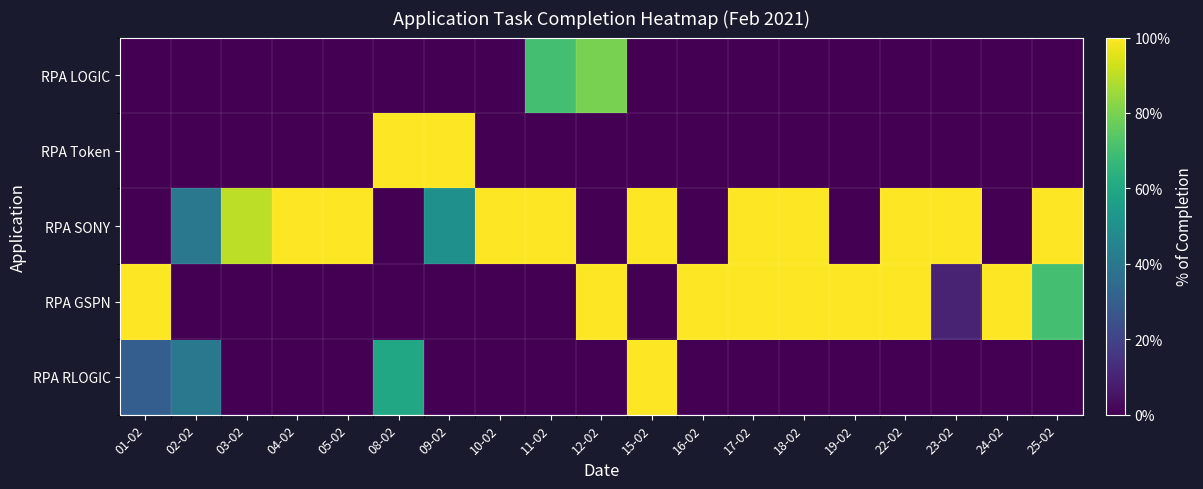

Reading left to right, what are all the values shown in this chart?

RPA RLOGIC: 01-02=0.3	02-02=0.4	03-02=-0.1	04-02=-0.1	05-02=-0.1	08-02=0.6	09-02=-0.1	10-02=-0.1	11-02=-0.1	12-02=-0.1	15-02=1.0	16-02=-0.1	17-02=-0.1	18-02=-0.1	19-02=-0.1	22-02=-0.1	23-02=-0.1	24-02=-0.1	25-02=-0.1
RPA GSPN: 01-02=1.0	02-02=-0.1	03-02=-0.1	04-02=-0.1	05-02=-0.1	08-02=-0.1	09-02=-0.1	10-02=-0.1	11-02=-0.1	12-02=1.0	15-02=-0.1	16-02=1.0	17-02=1.0	18-02=1.0	19-02=1.0	22-02=1.0	23-02=0.1	24-02=1.0	25-02=0.7
RPA SONY: 01-02=-0.1	02-02=0.4	03-02=0.9	04-02=1.0	05-02=1.0	08-02=-0.1	09-02=0.5	10-02=1.0	11-02=1.0	12-02=-0.1	15-02=1.0	16-02=-0.1	17-02=1.0	18-02=1.0	19-02=-0.1	22-02=1.0	23-02=1.0	24-02=-0.1	25-02=1.0
RPA Token: 01-02=-0.1	02-02=-0.1	03-02=-0.1	04-02=-0.1	05-02=-0.1	08-02=1.0	09-02=1.0	10-02=-0.1	11-02=-0.1	12-02=-0.1	15-02=-0.1	16-02=-0.1	17-02=-0.1	18-02=-0.1	19-02=-0.1	22-02=-0.1	23-02=-0.1	24-02=-0.1	25-02=-0.1
RPA LOGIC: 01-02=-0.1	02-02=-0.1	03-02=-0.1	04-02=-0.1	05-02=-0.1	08-02=-0.1	09-02=-0.1	10-02=-0.1	11-02=0.7	12-02=0.8	15-02=-0.1	16-02=-0.1	17-02=-0.1	18-02=-0.1	19-02=-0.1	22-02=-0.1	23-02=-0.1	24-02=-0.1	25-02=-0.1